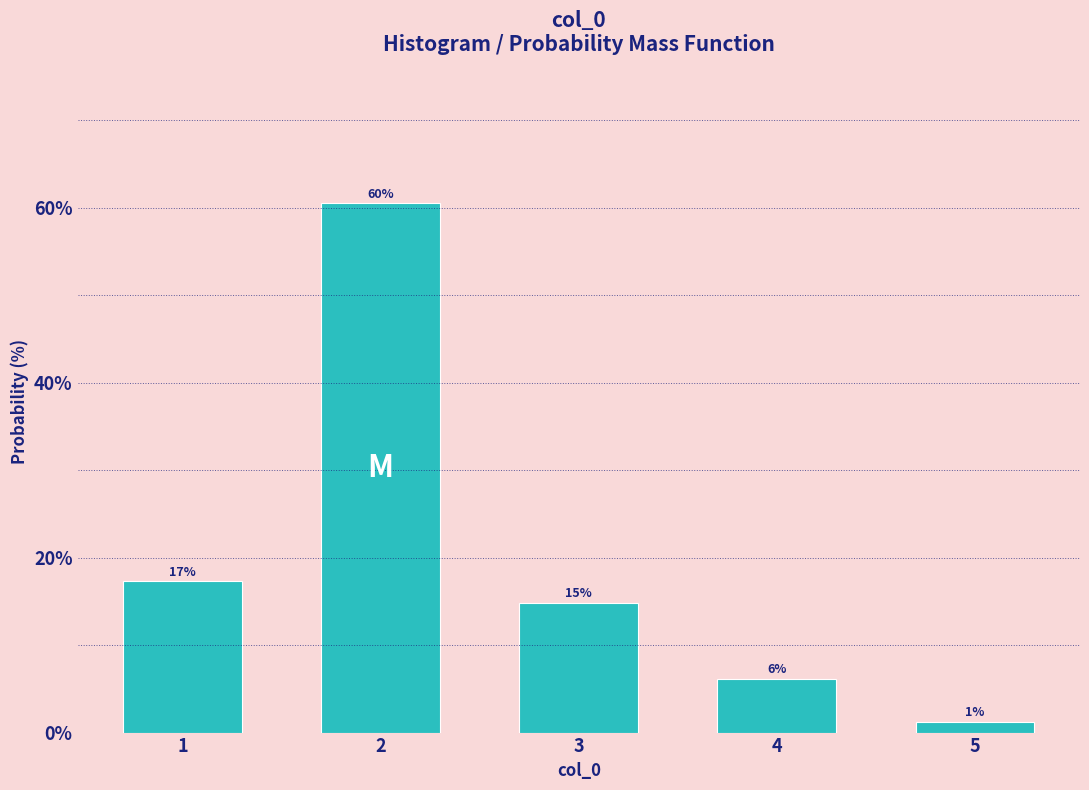

How many bars are there in total?

5